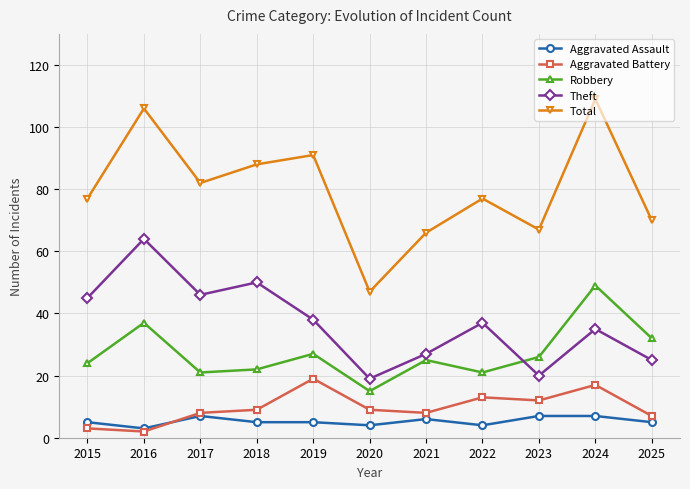

What is the average value of the Theft series?

37